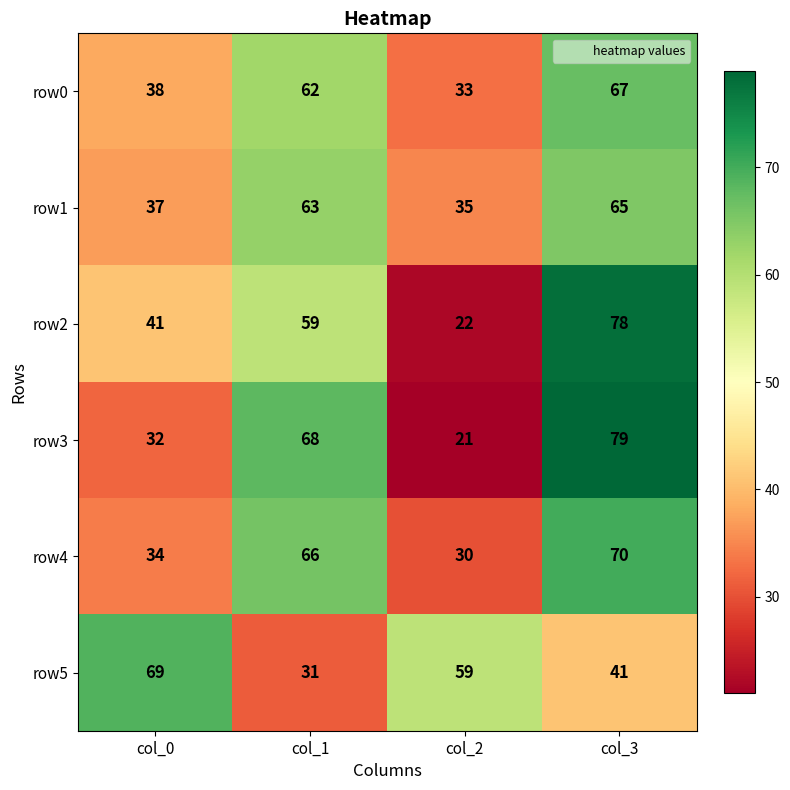

Between col_1 and col_2, which series saw the biggest shift?

row3